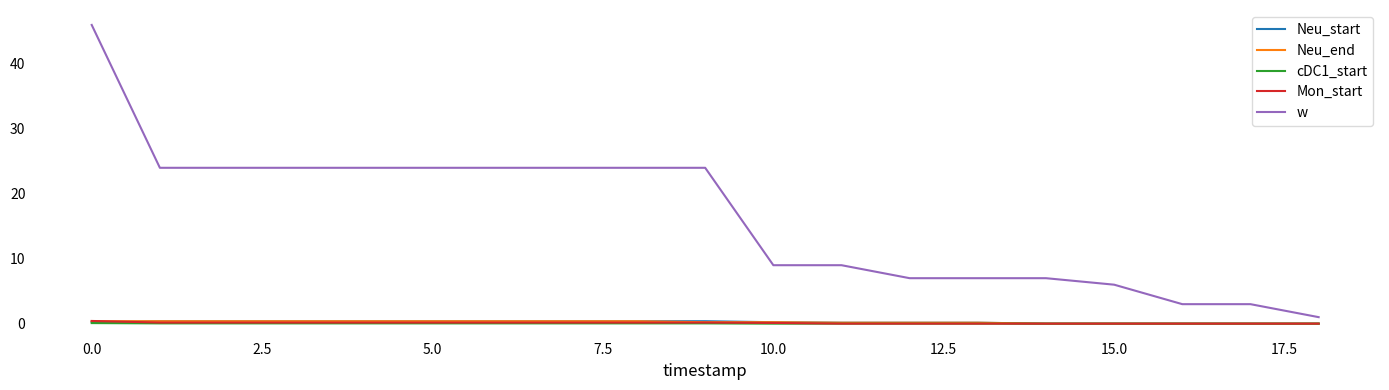

Which series has the widest spread of values?

w